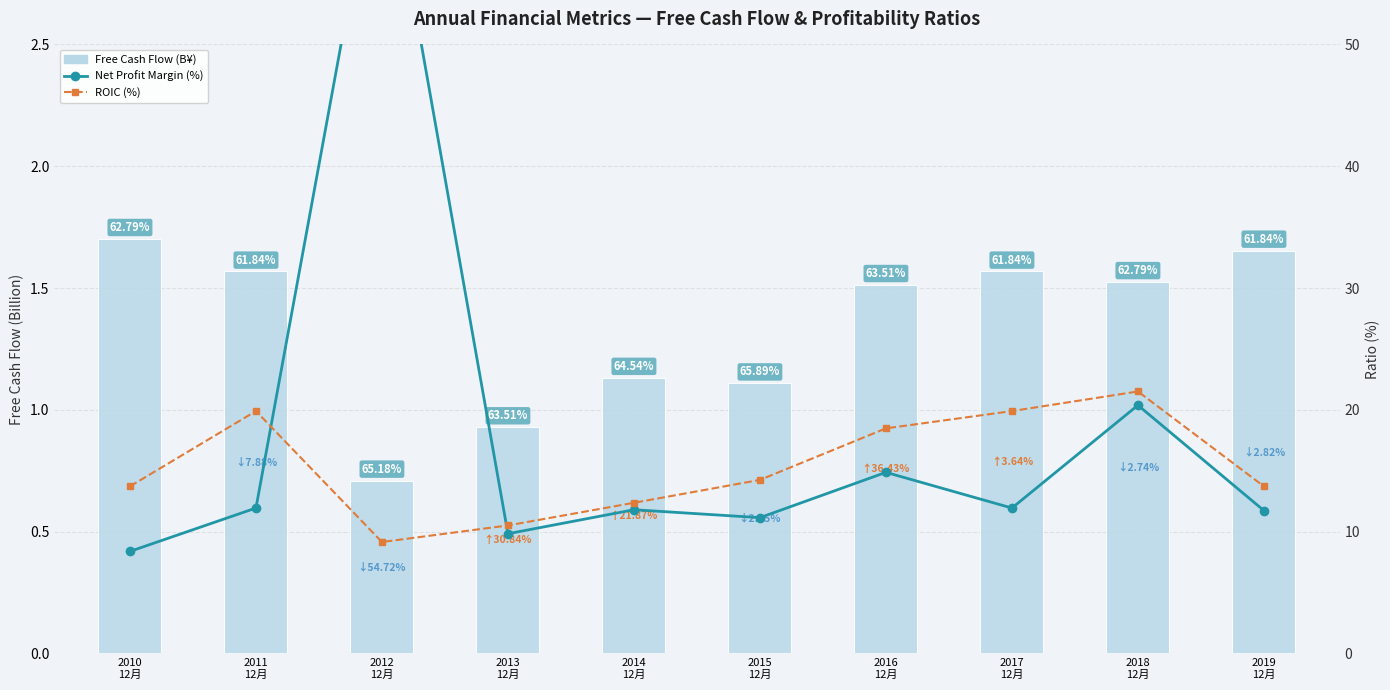

At which label does ROIC (%) reach its minimum?

2012
12月